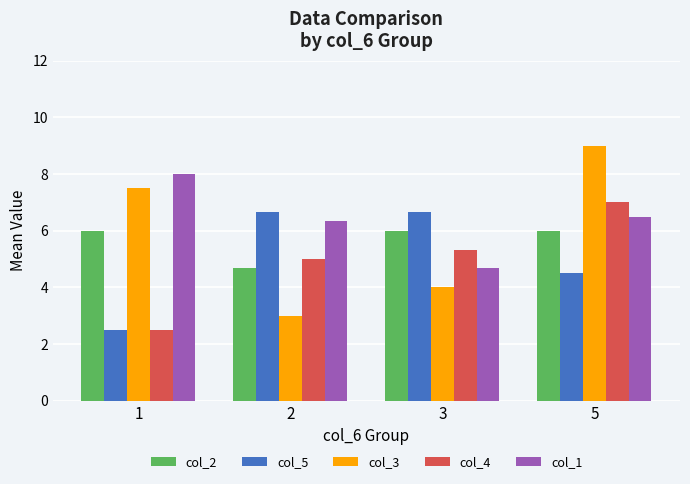

What is the approximate value of col_4 at 2?

5.0